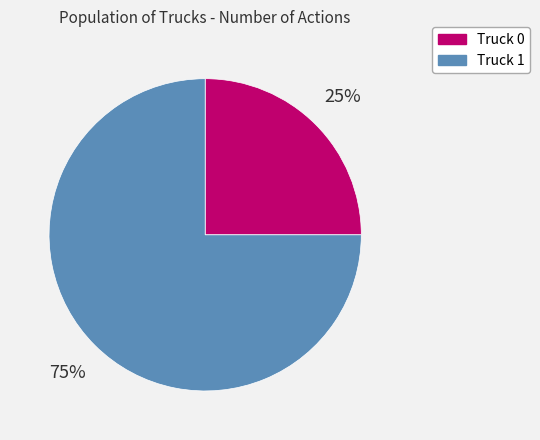

Which category has the smallest portion of the pie?

Truck 0